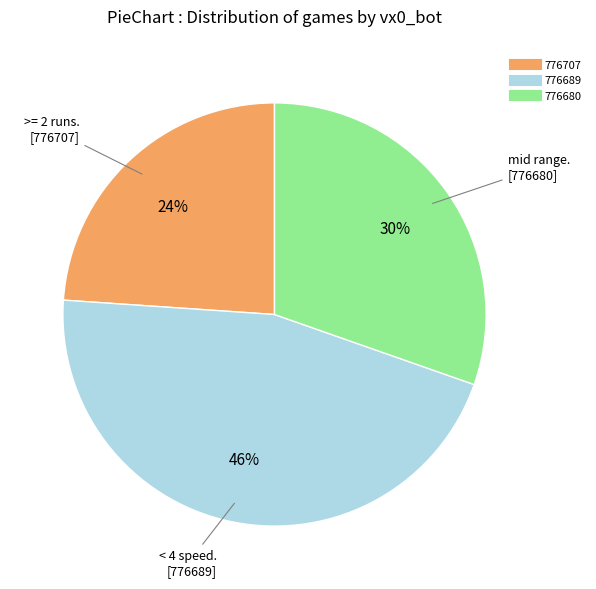

Does 776680 account for over 50% of the chart?

No